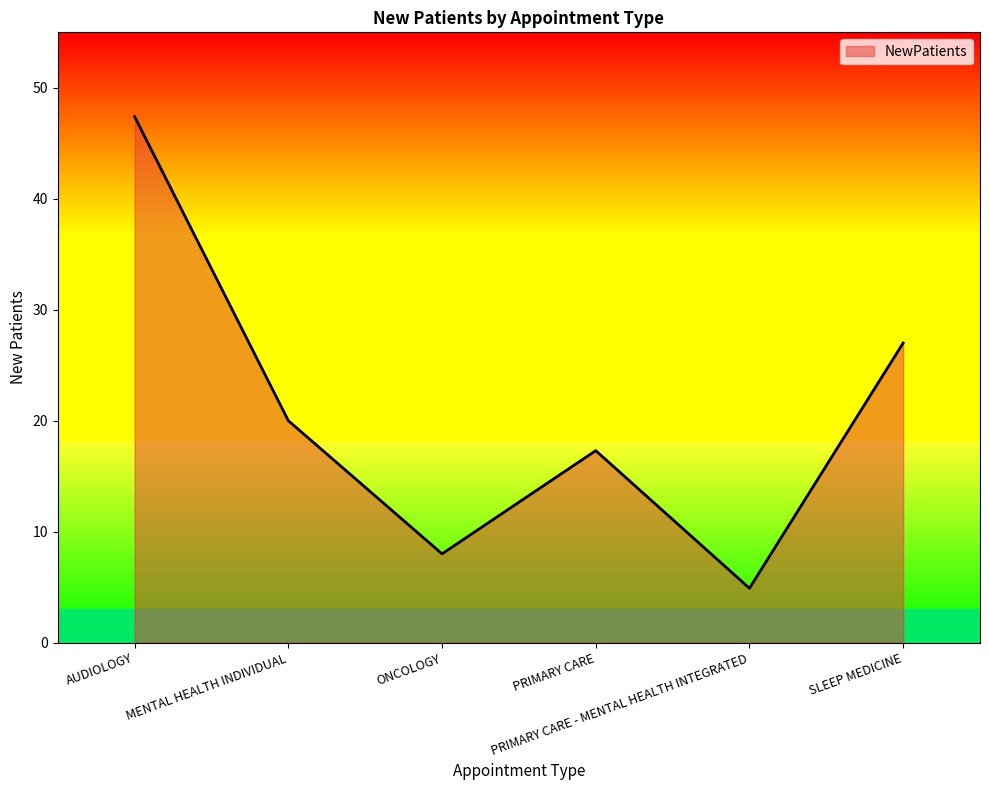

Where is the first local minimum?

ONCOLOGY